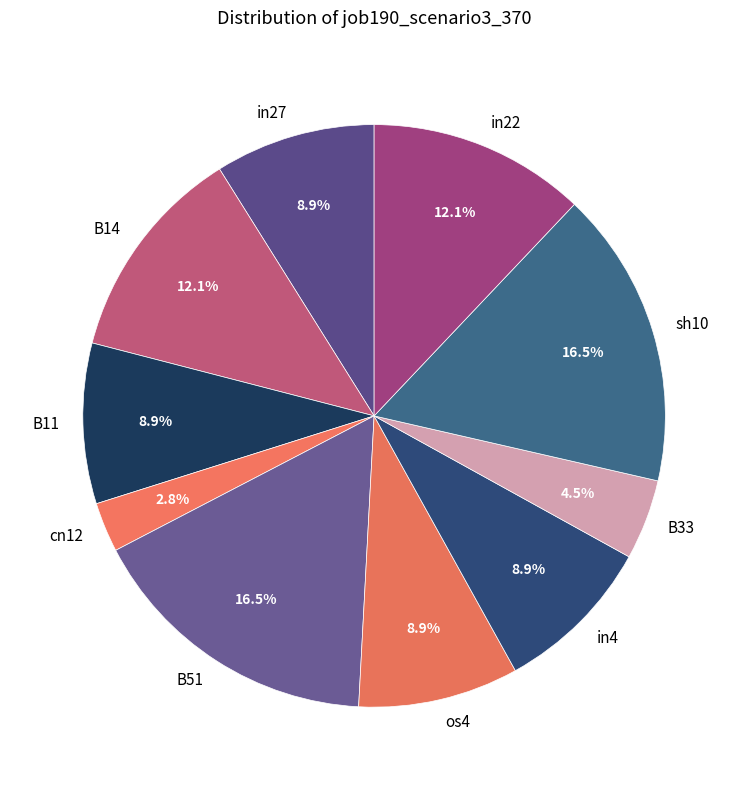

True or false: in27 accounts for 9% of the total.

True